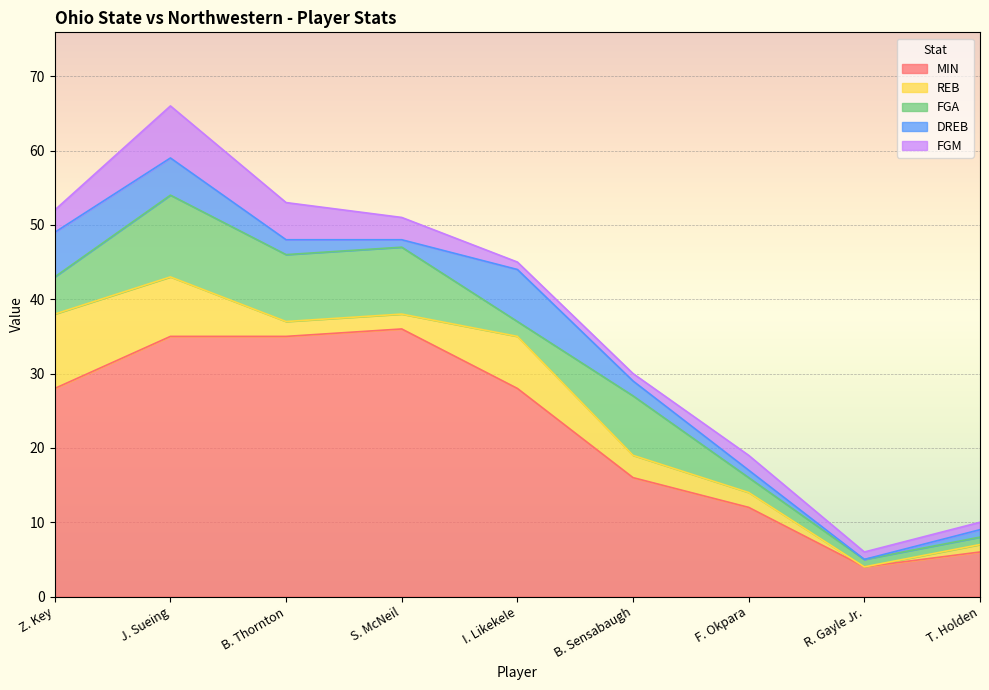

At which label does MIN first exceed 28?

J. Sueing